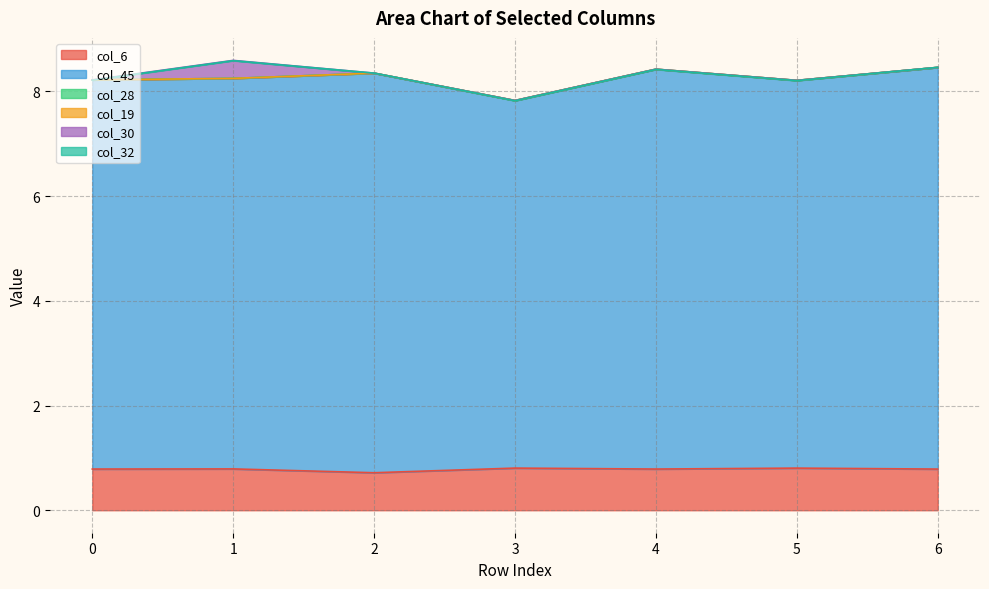

What value does the col_6 series have at 2?

0.7